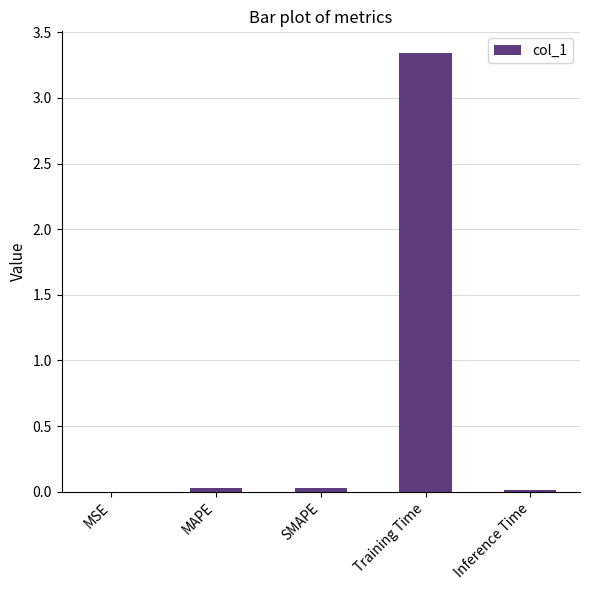

Which label corresponds to the largest value in the chart?

Training Time